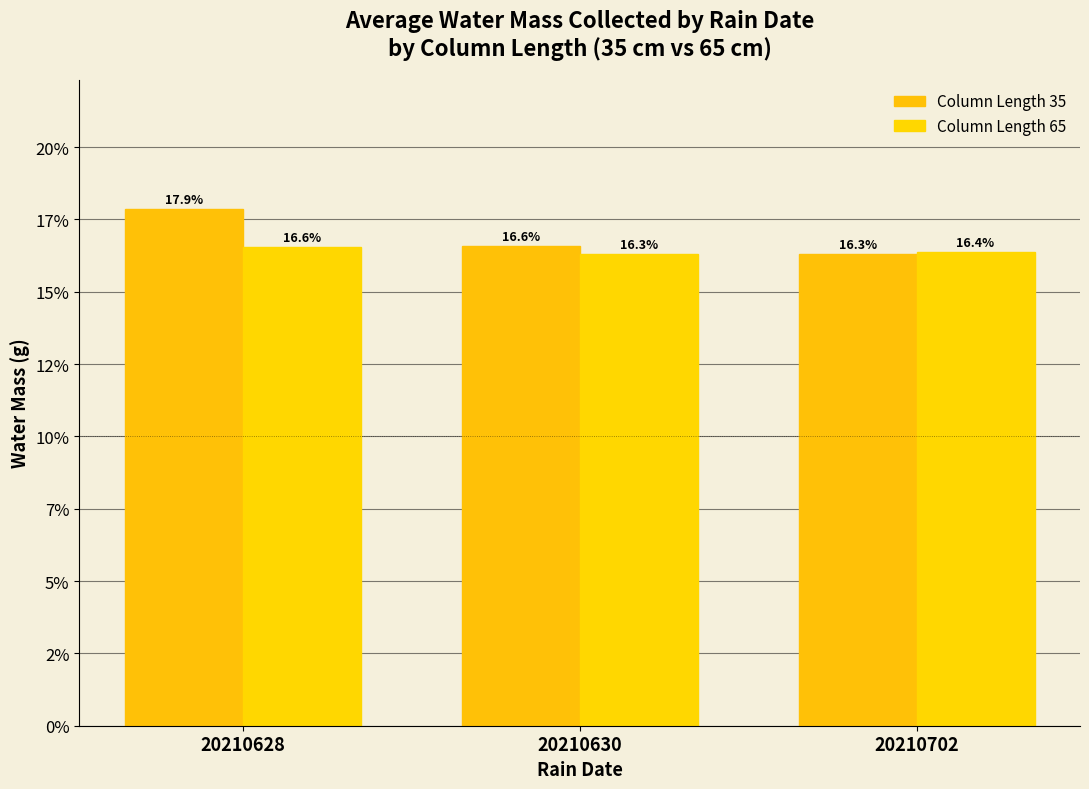

At 20210628, list the series in order from largest to smallest.

Column Length 35, Column Length 65